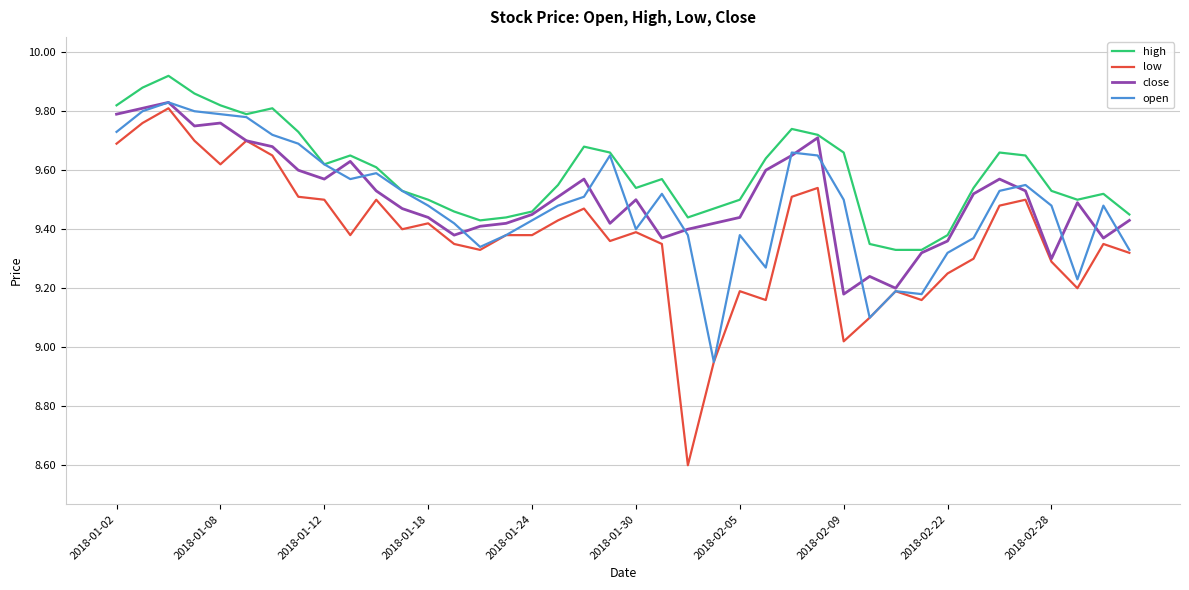

Which series has the largest total across all categories?

high